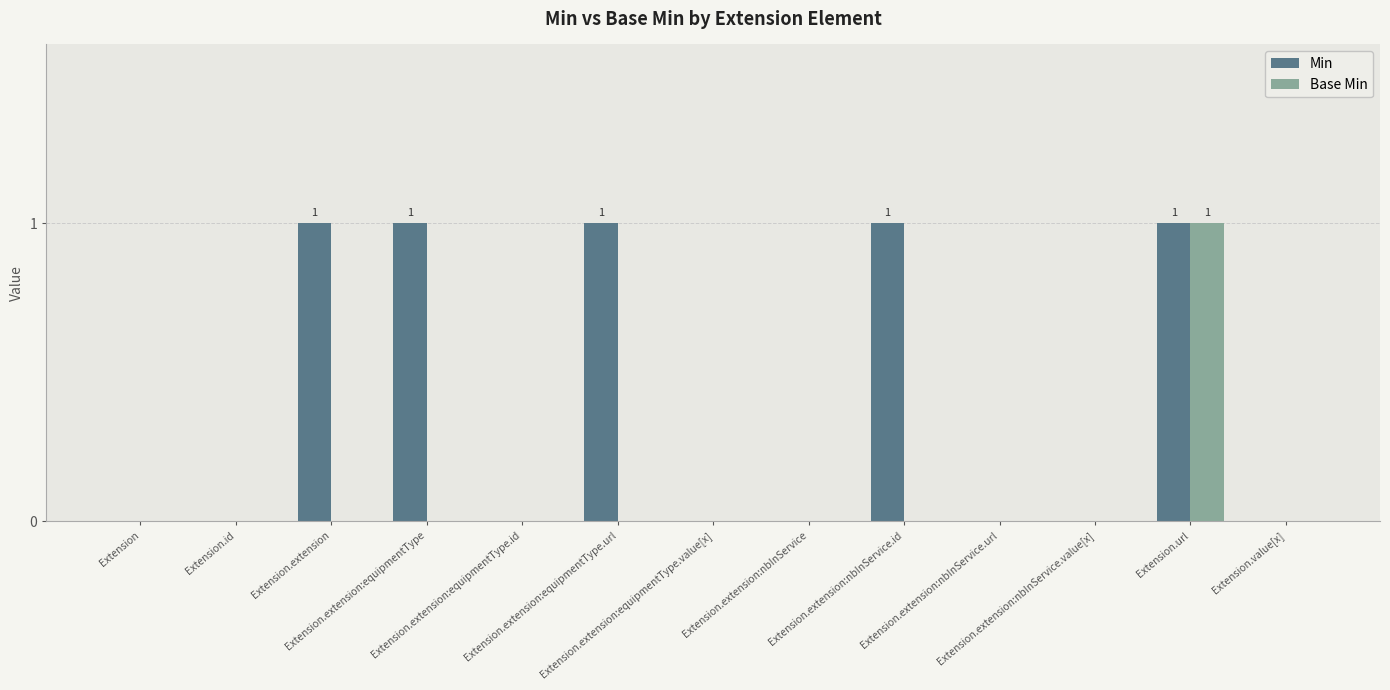

Which series has the largest total across all categories?

Min